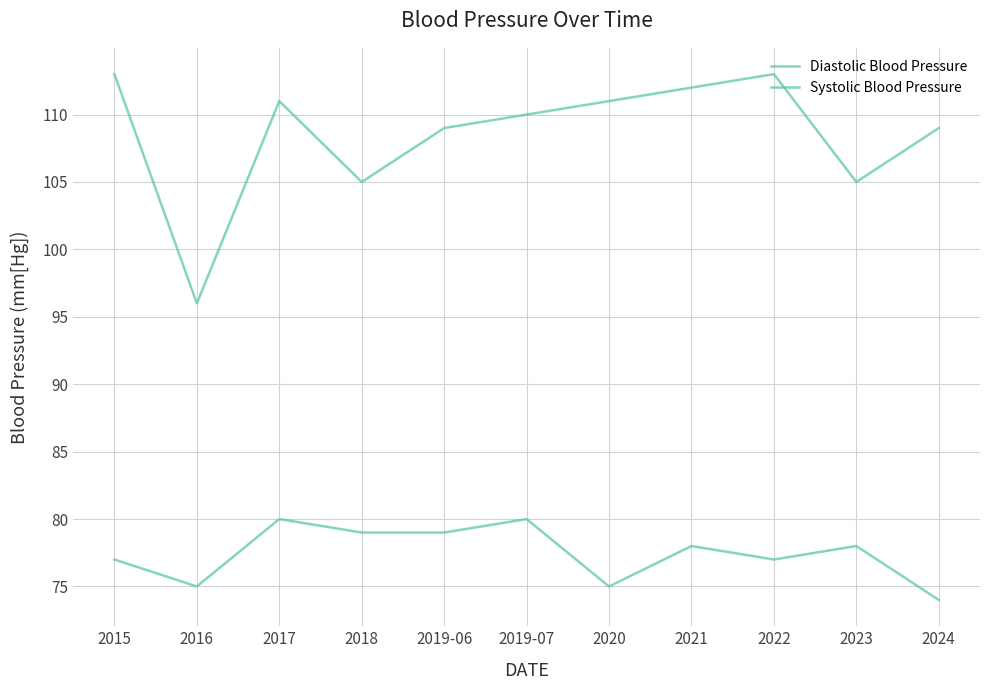

The Systolic Blood Pressure series shows 162 at 2022. True or false?

False